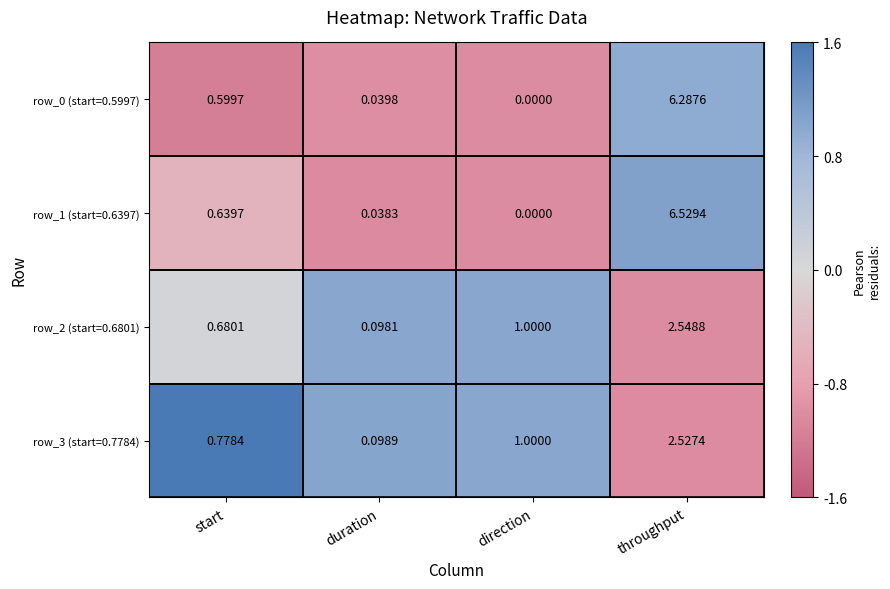

Which category has the highest value in the row_3 (start=0.7784) series?

throughput